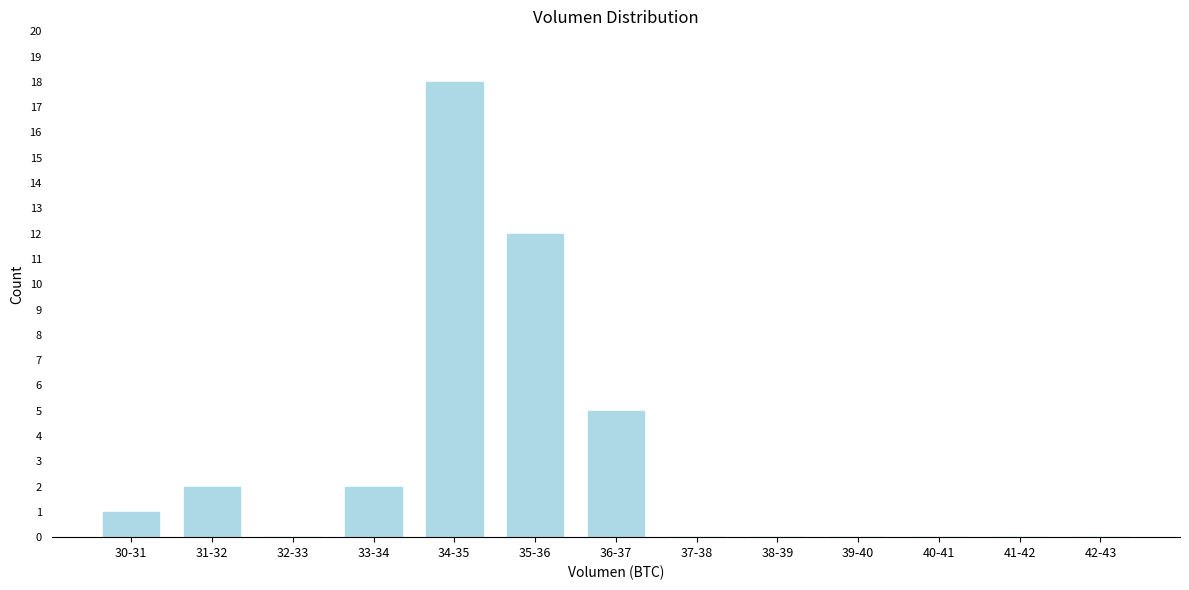

Reading left to right, what are all the values shown in this chart?

30-31=1	31-32=2	32-33=0	33-34=2	34-35=18	35-36=12	36-37=5	37-38=0	38-39=0	39-40=0	40-41=0	41-42=0	42-43=0